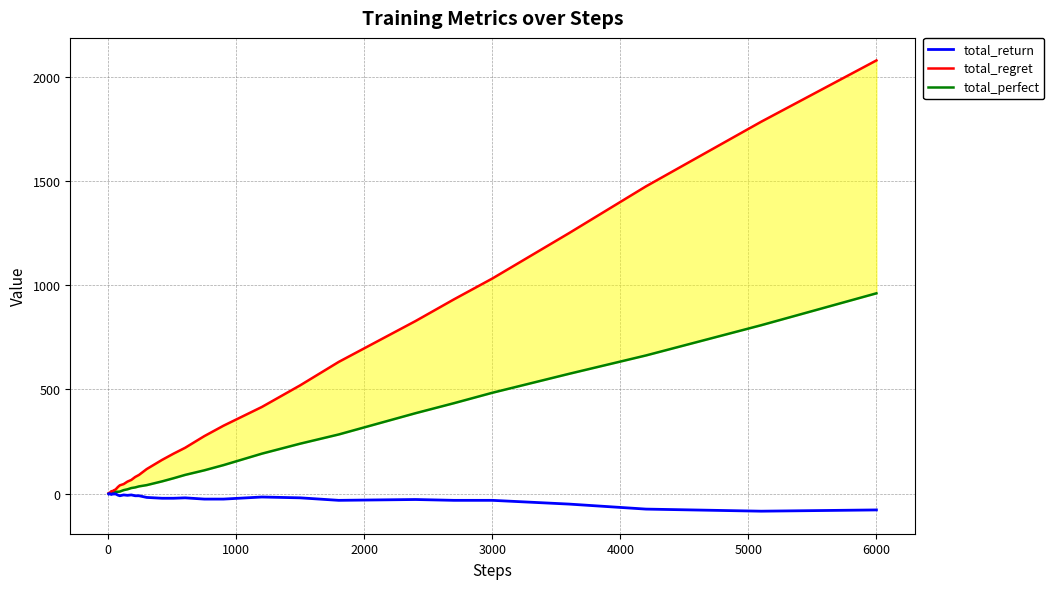

What is the value of the total_return point at the 14th from the left?

-2